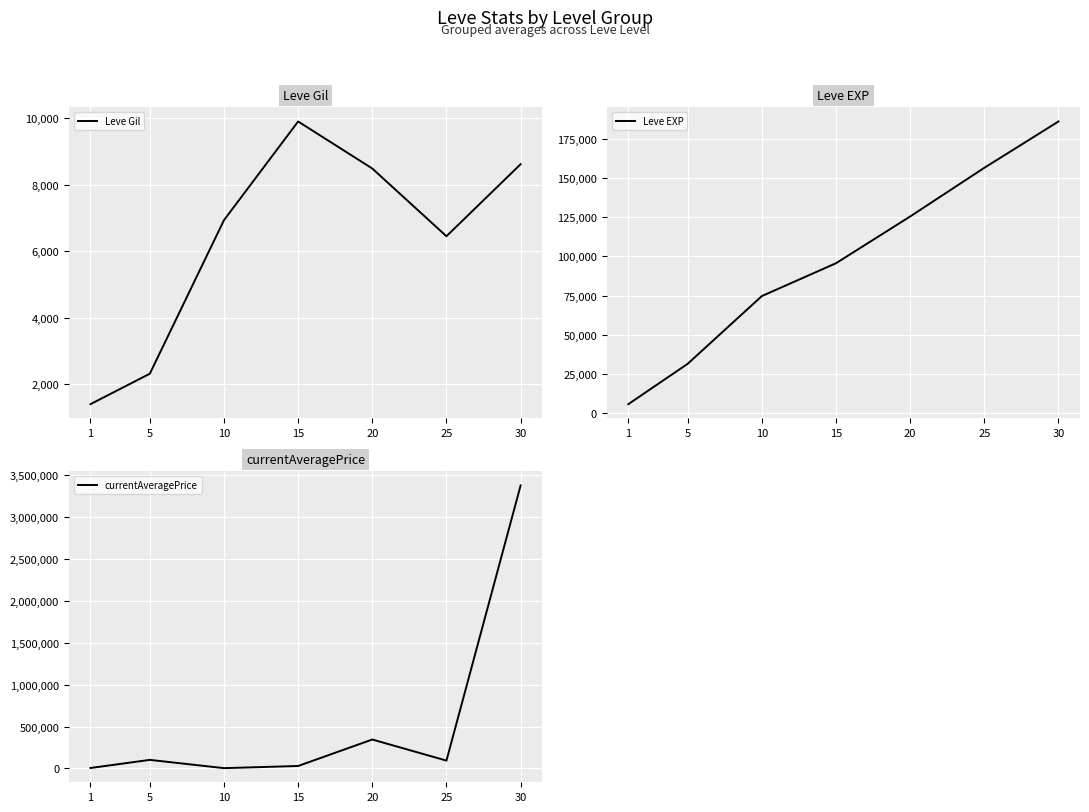

Which category has the highest value across all series?

30